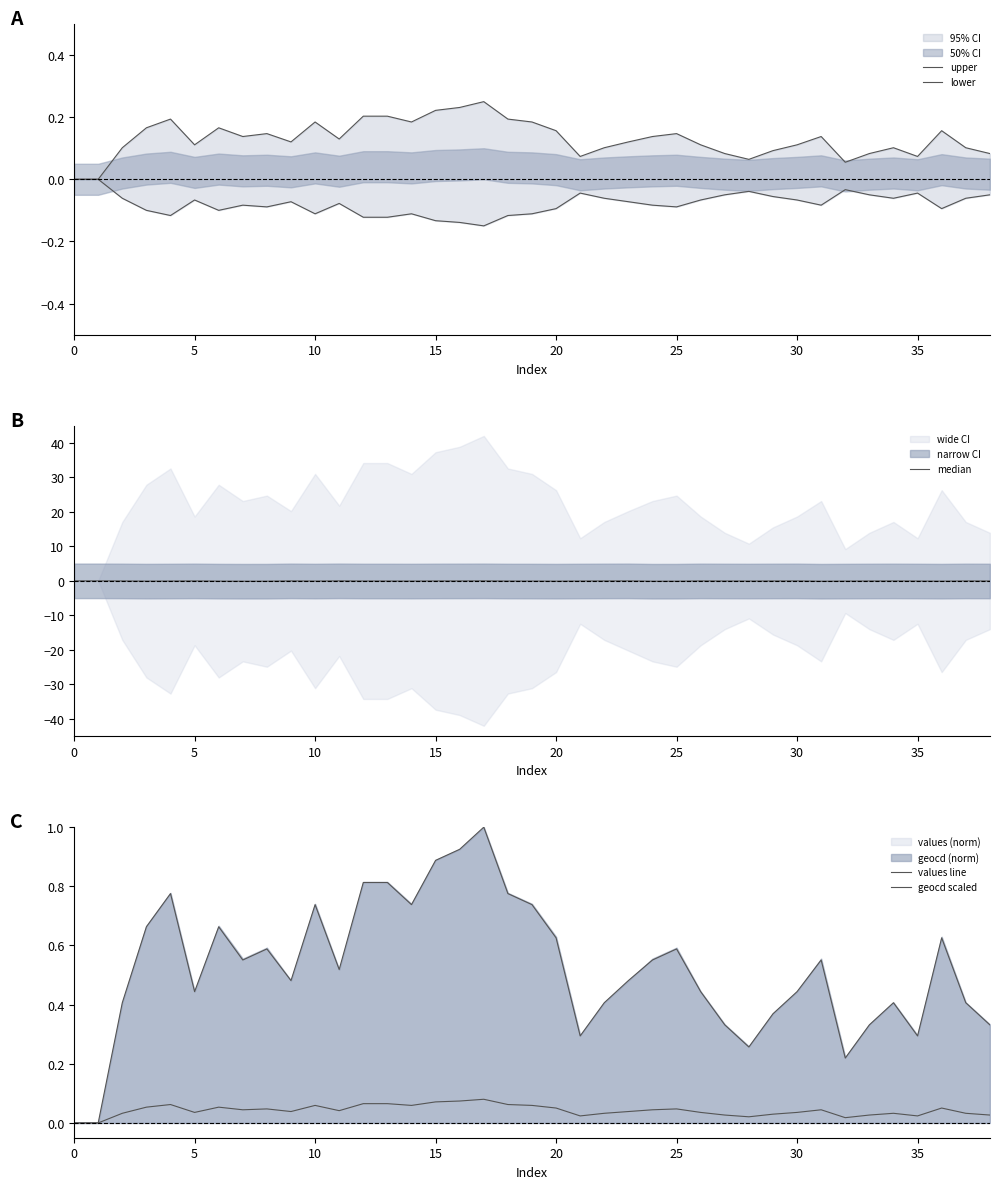

True or false: median and values line cross at least once.

False